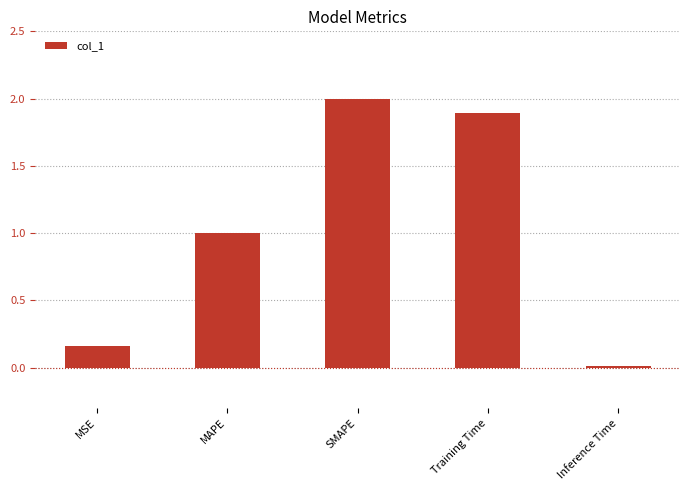

How many data points does each series have?

5